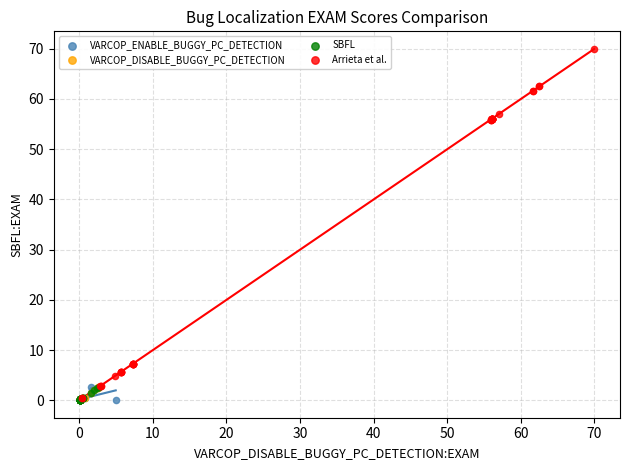

Which series has the largest Y range (max minus min)?

Arrieta et al.